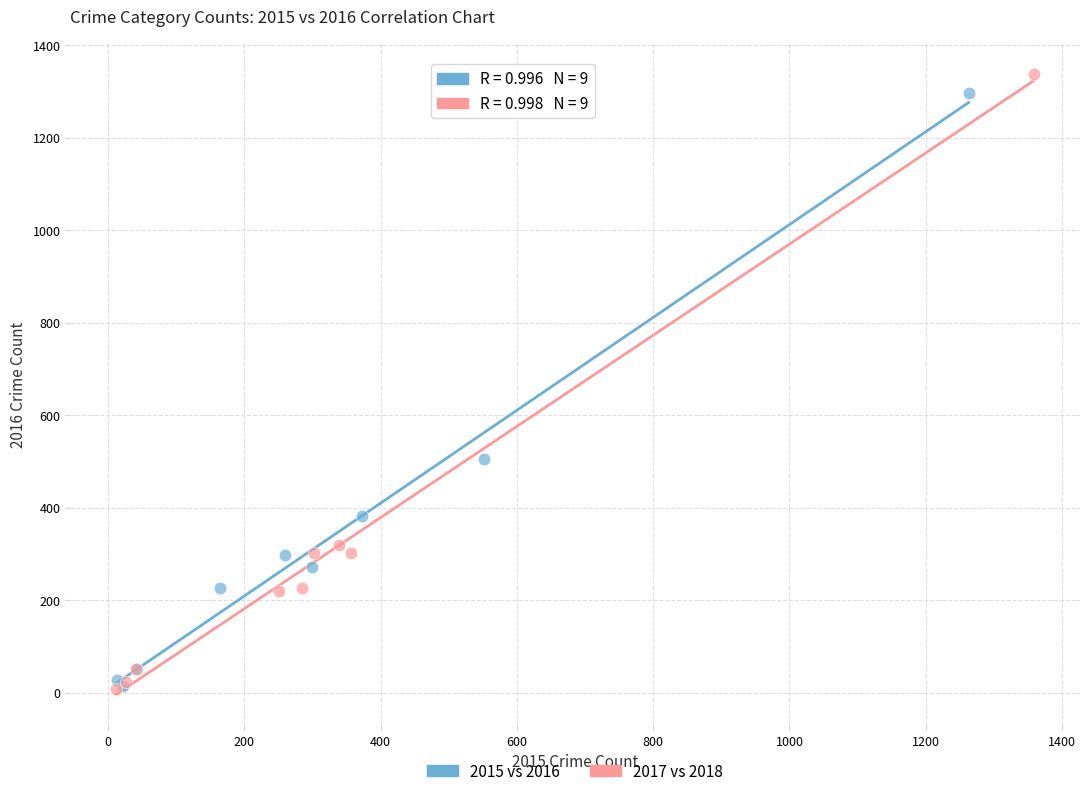

What are all the series names shown in the legend?

2015 vs 2016, 2017 vs 2018